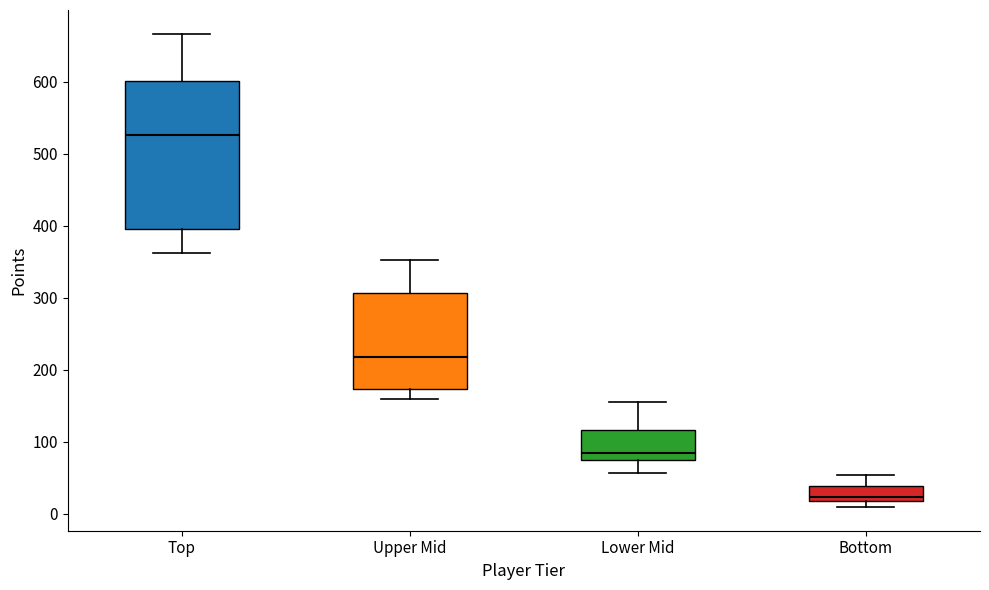

Reading left to right, read every box against the y-axis: the position of its median line, the range the box covers, and the ends of its whiskers. The values are not printed on the chart, so give them approximately, as read against the axis.

Top: median 530, box 400 to 600, whiskers 360 to 670
Upper Mid: median 220, box 170 to 310, whiskers 160 to 350
Lower Mid: median 80 (just above the box's lower edge), box 80 to 120, whiskers 60 to 160
Bottom: median 20 (just above the box's lower edge), box 20 to 40, whiskers 10 to 50